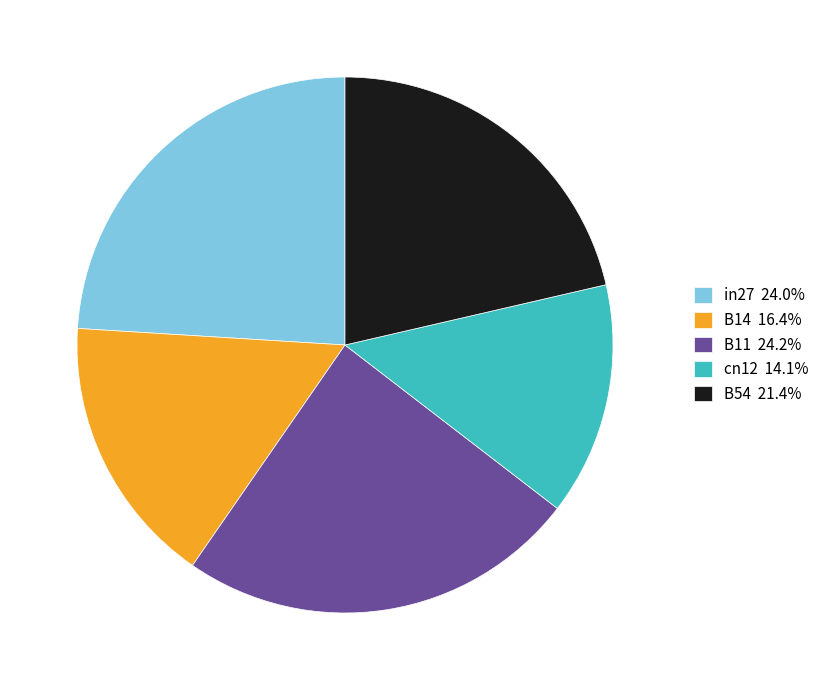

Is the sum of B54 21.4% and in27 24.0% greater than half?

No